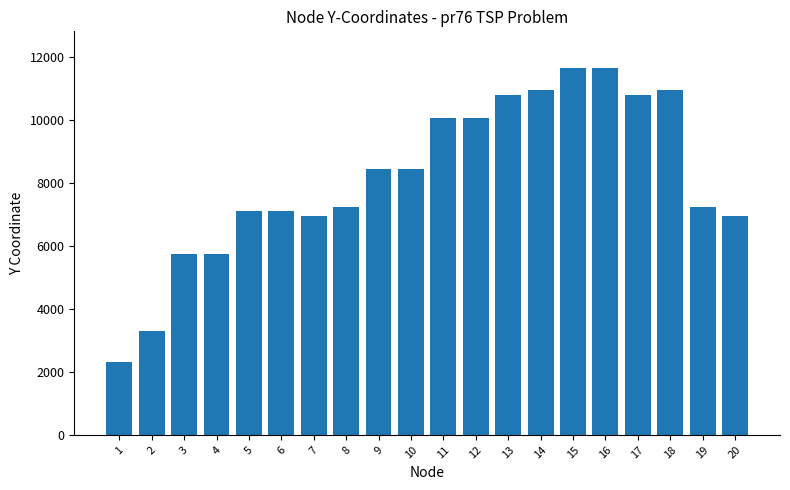

How many data points are less than 8450?

10